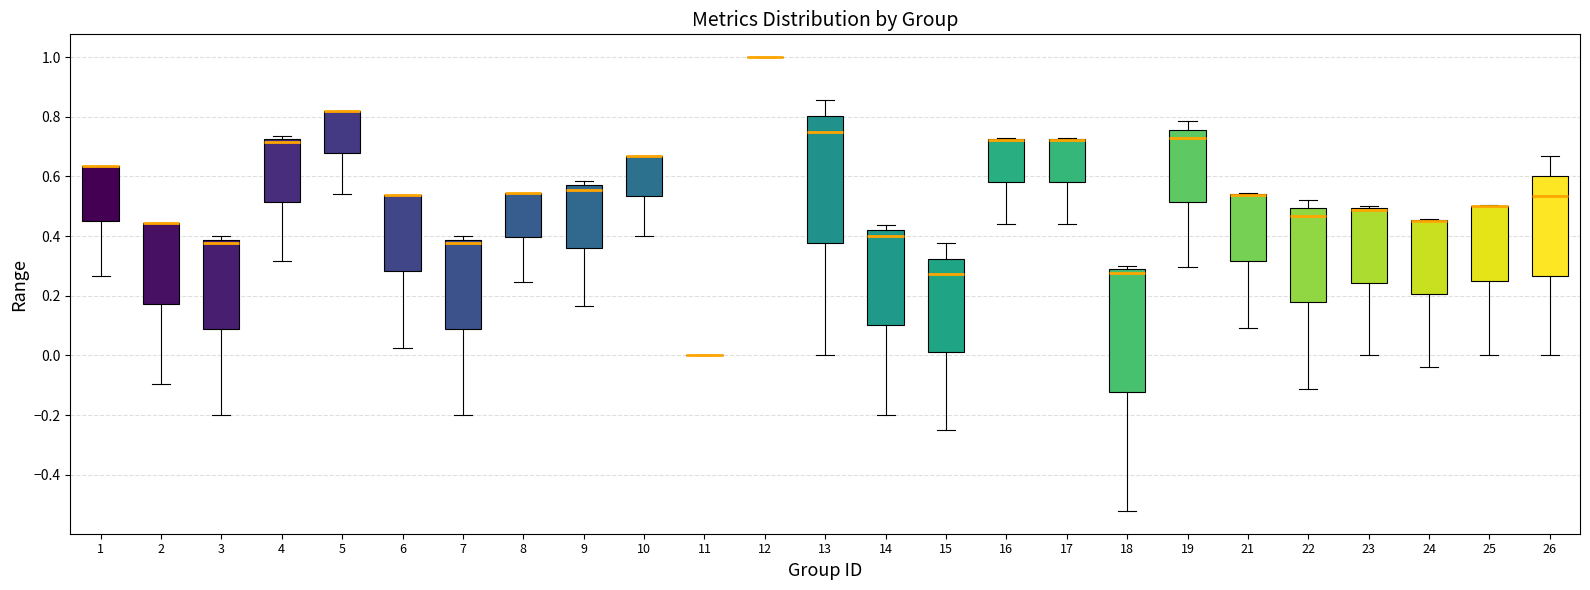

Reading left to right, transcribe this box plot: for each box, give where its median line is, the range the box spans, and where its two whiskers end, as read against the y-axis. The values are not printed on the chart, so give them approximately, as read against the axis.

1: median 0.64 (drawn on the box's upper edge), box 0.46 to 0.64, whiskers 0.26 to 0.64
2: median 0.44 (drawn on the box's upper edge), box 0.18 to 0.44, whiskers -0.10 to 0.44
3: median 0.38 (just below the box's upper edge), box 0.08 to 0.38, whiskers -0.20 to 0.40
4: median 0.72 (just below the box's upper edge), box 0.52 to 0.72, whiskers 0.32 to 0.74
5: median 0.82 (drawn on the box's upper edge), box 0.68 to 0.82, whiskers 0.54 to 0.82
6: median 0.54 (drawn on the box's upper edge), box 0.28 to 0.54, whiskers 0.02 to 0.54
7: median 0.38 (just below the box's upper edge), box 0.08 to 0.38, whiskers -0.20 to 0.40
8: median 0.54 (drawn on the box's upper edge), box 0.40 to 0.54, whiskers 0.24 to 0.54
9: median 0.56 (just below the box's upper edge), box 0.36 to 0.56, whiskers 0.16 to 0.58
10: median 0.66 (drawn on the box's upper edge), box 0.54 to 0.66, whiskers 0.40 to 0.66
11: box collapsed to a line at 0.00, whiskers 0.00 to 0.00
12: box collapsed to a line at 1.00, whiskers 1.00 to 1.00
13: median 0.76, box 0.38 to 0.80, whiskers 0.00 to 0.86
14: median 0.40, box 0.10 to 0.42, whiskers -0.20 to 0.44
15: median 0.28, box 0.02 to 0.32, whiskers -0.24 to 0.38
16: median 0.72 (drawn on the box's upper edge), box 0.58 to 0.72, whiskers 0.44 to 0.72
17: median 0.72 (drawn on the box's upper edge), box 0.58 to 0.72, whiskers 0.44 to 0.72
18: median 0.28 (just below the box's upper edge), box -0.12 to 0.28, whiskers -0.52 to 0.30
19: median 0.72, box 0.52 to 0.76, whiskers 0.30 to 0.78
21: median 0.54 (drawn on the box's upper edge), box 0.32 to 0.54, whiskers 0.10 to 0.54
22: median 0.46, box 0.18 to 0.50, whiskers -0.12 to 0.52
23: median 0.48, box 0.24 to 0.50, whiskers 0.00 to 0.50 (just above the box's upper edge)
24: median 0.46 (drawn on the box's upper edge), box 0.20 to 0.46, whiskers -0.04 to 0.46
25: median 0.50 (drawn on the box's upper edge), box 0.26 to 0.50, whiskers 0.00 to 0.50
26: median 0.54, box 0.26 to 0.60, whiskers 0.00 to 0.66